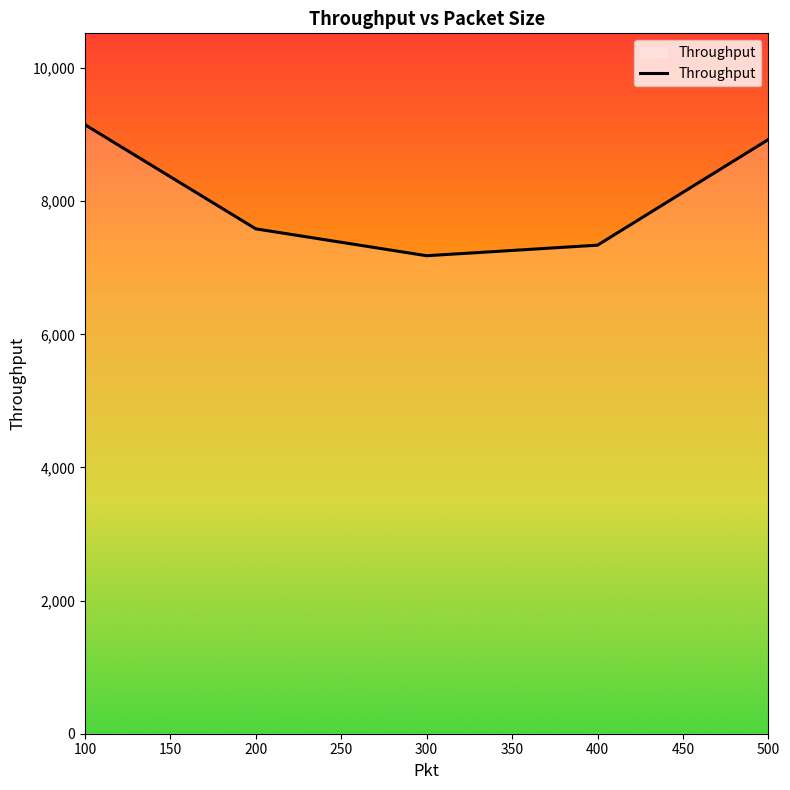

Reading right to left, list all the values displayed in this chart.

500=8926.7	400=7339.5	300=7180.8	200=7584.6	100=9149.4